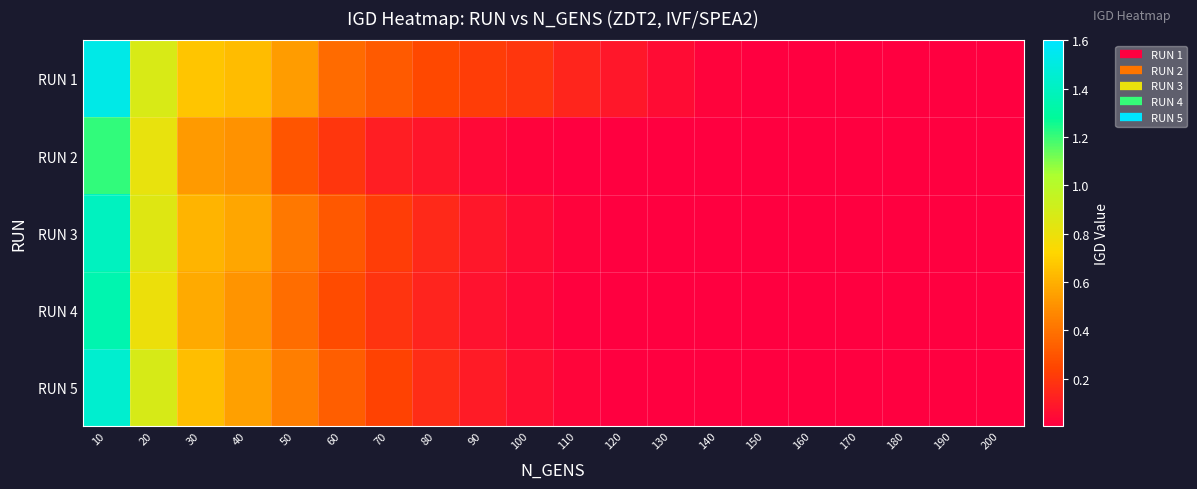

Which has a higher value, 30 or 170?

30